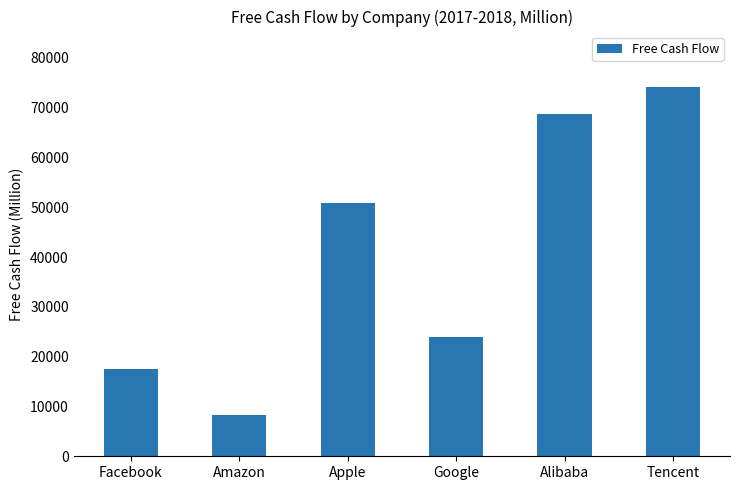

Which label corresponds to the largest value in the chart?

Tencent